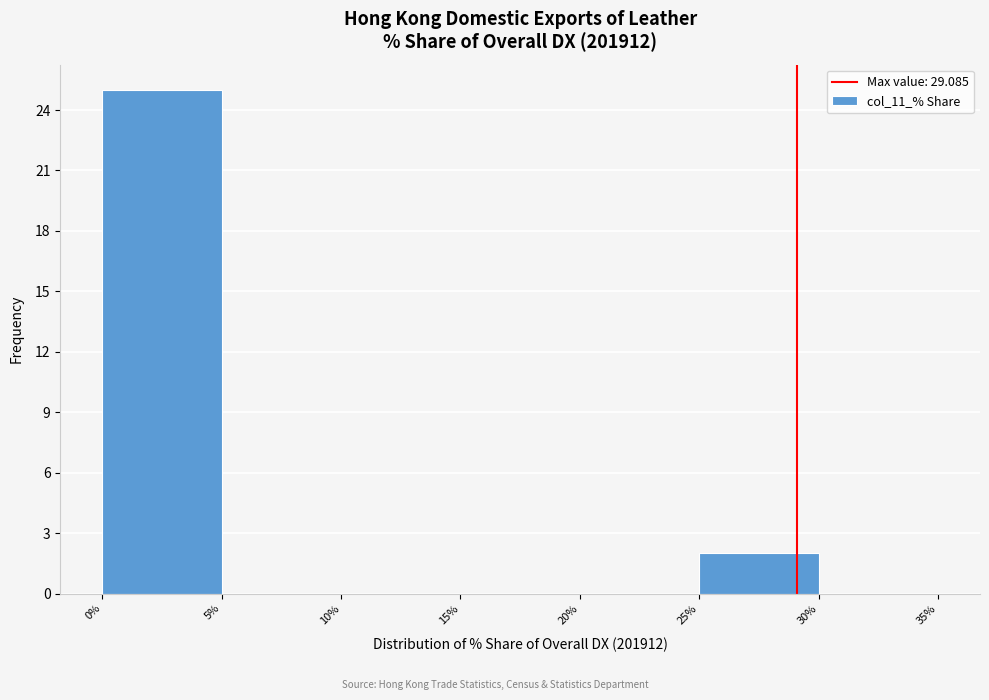

Reading left to right, transcribe this chart: for each bar, give the range it covers on the x-axis and its height. The values are not printed on the chart, so give them approximately, as read against the axis.

0% to 5%: 25
5% to 10%: 0
10% to 15%: 0
15% to 20%: 0
20% to 25%: 0
25% to 30%: 2
30% to 35%: 0